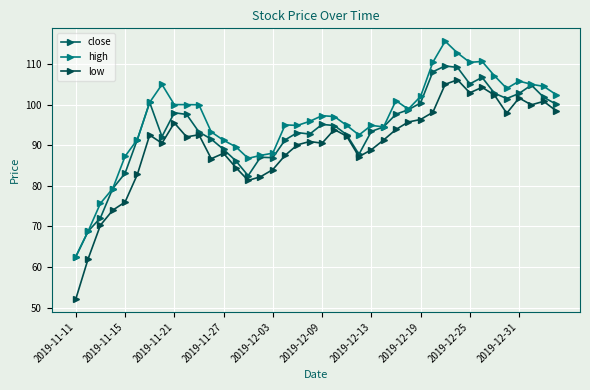

At which category does high reach its first local valley?

14